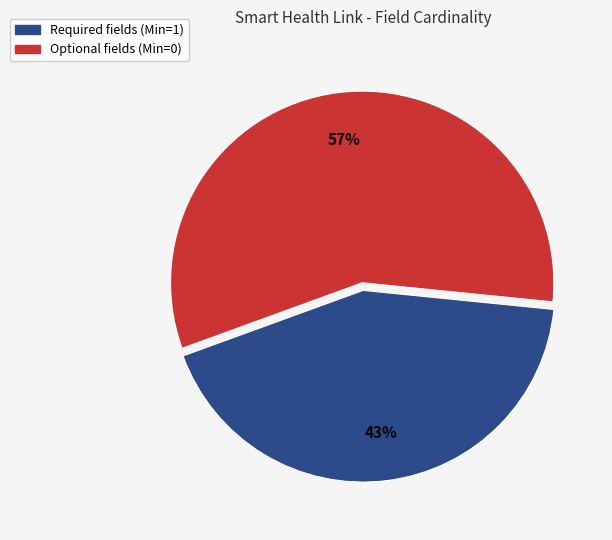

Is there a majority slice in this chart?

Yes